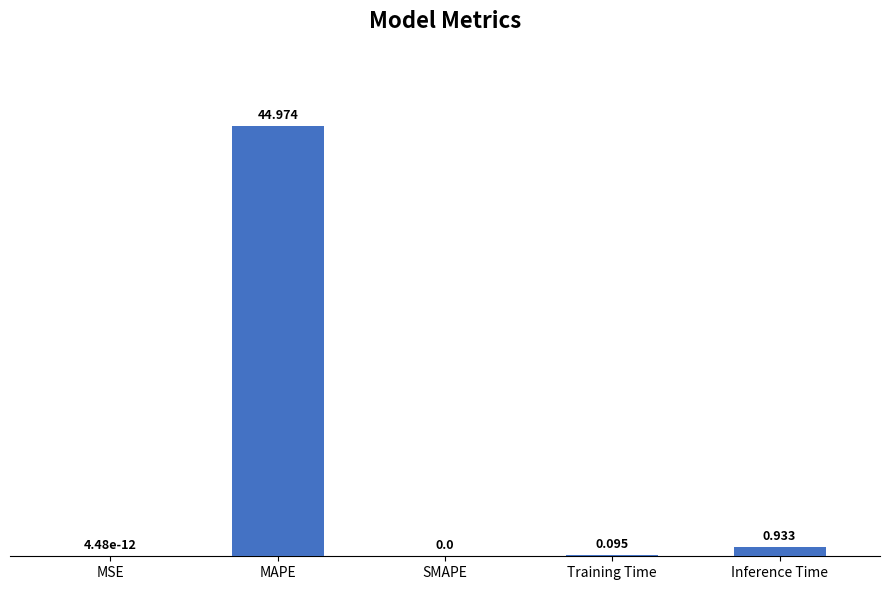

Are the bars horizontal?

No